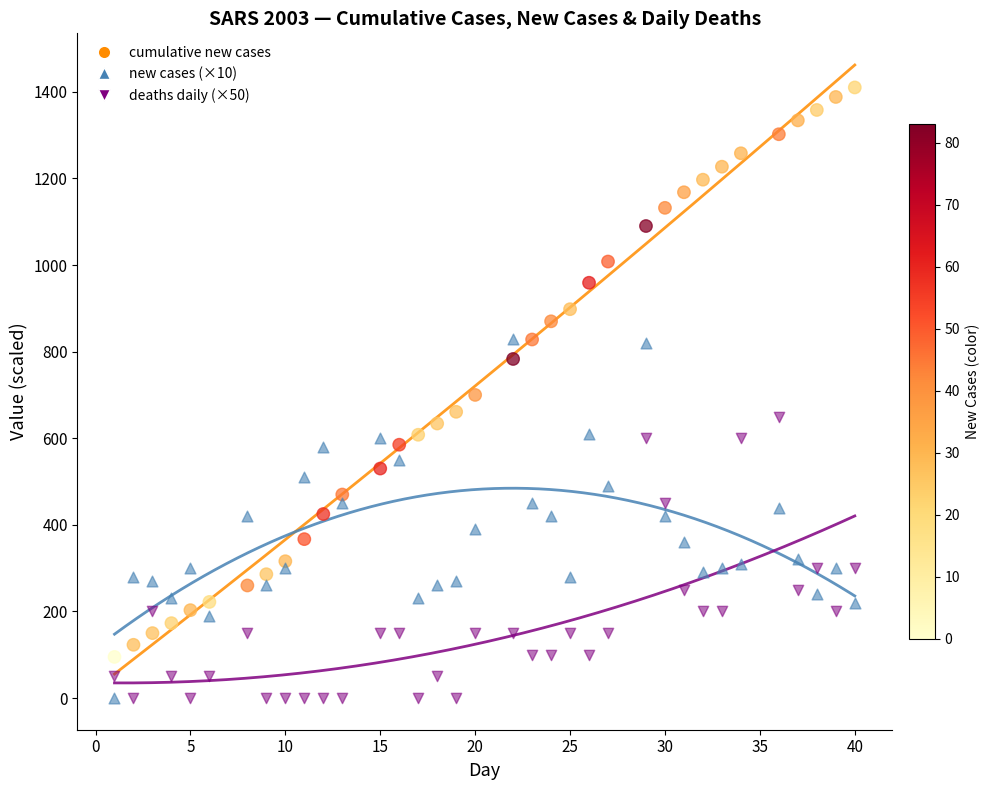

Which series contains the highest Y value?

cumulative new cases